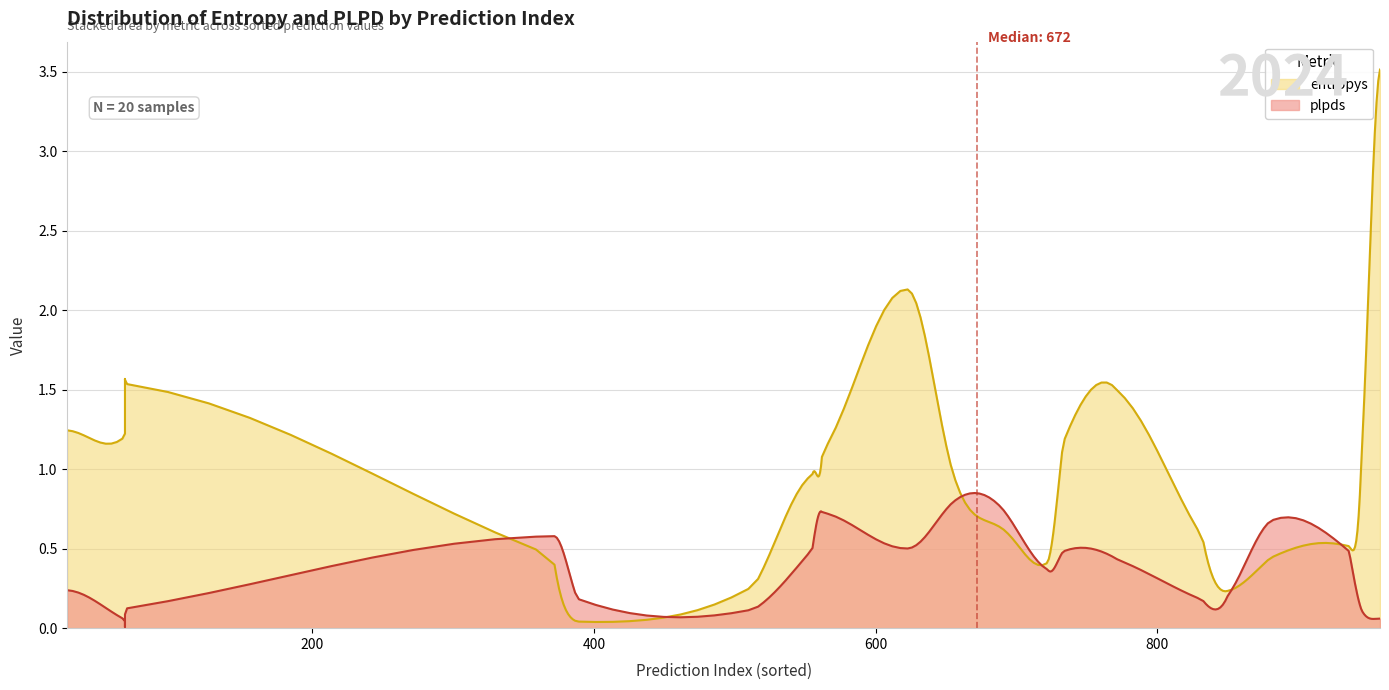

Is it true that entropys equals 2.1 at 3?

False